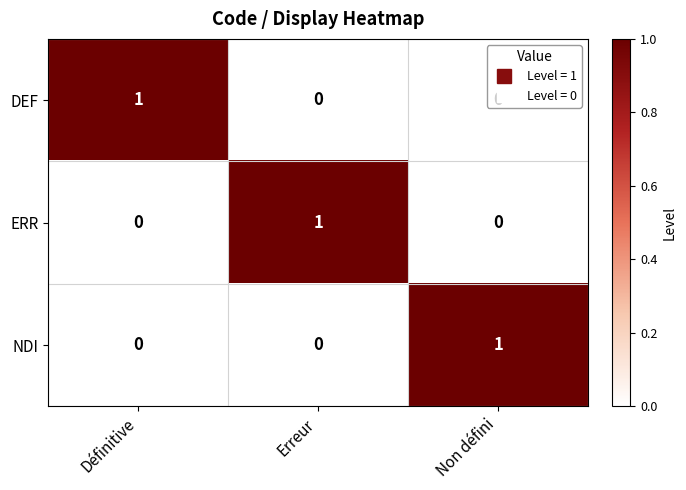

How many data points in NDI are above 0?

1